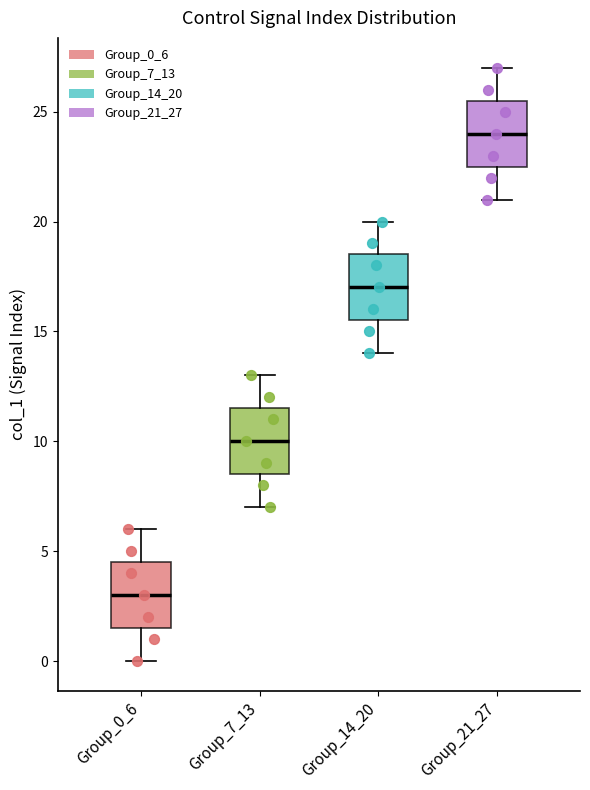

Where is the lower edge of the box for Group_21_27 on the y-axis? The values are not printed on the chart, so give them approximately, as read against the axis.

22.5